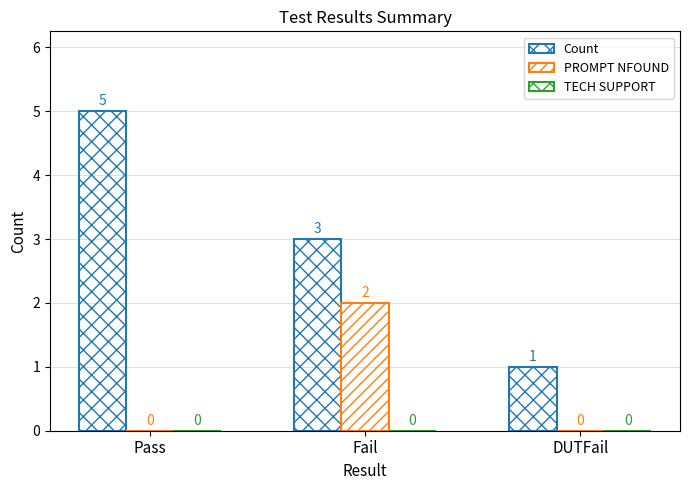

Are the bars horizontal?

No